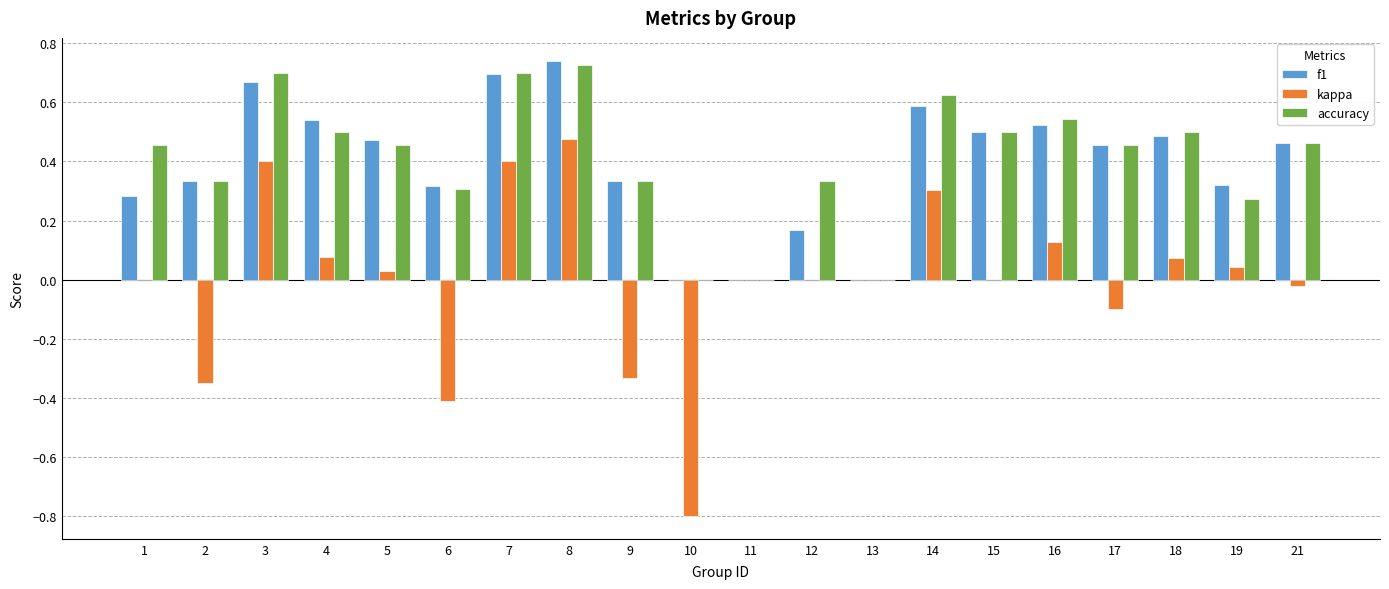

Which series changed the most between 7 and 17?

kappa